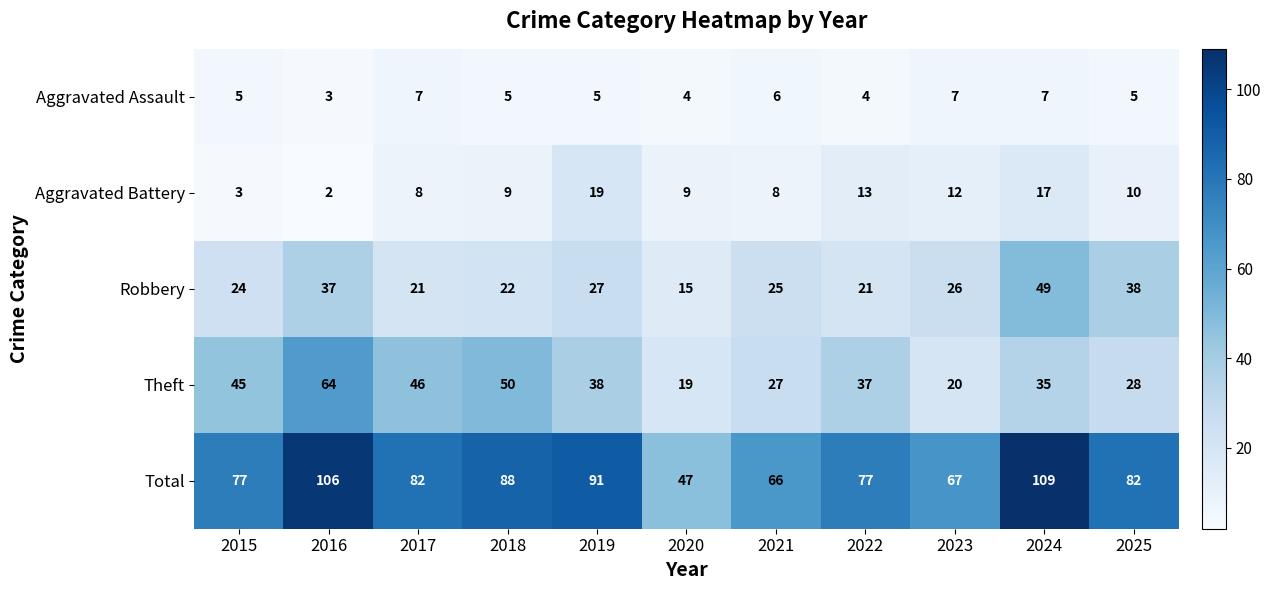

At how many categories does at least one series exceed 105?

2